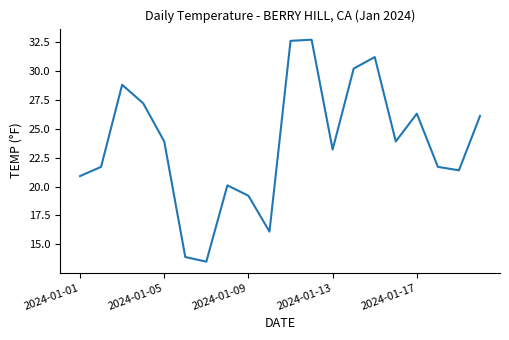

What is the difference between the maximum and minimum values?

19.2